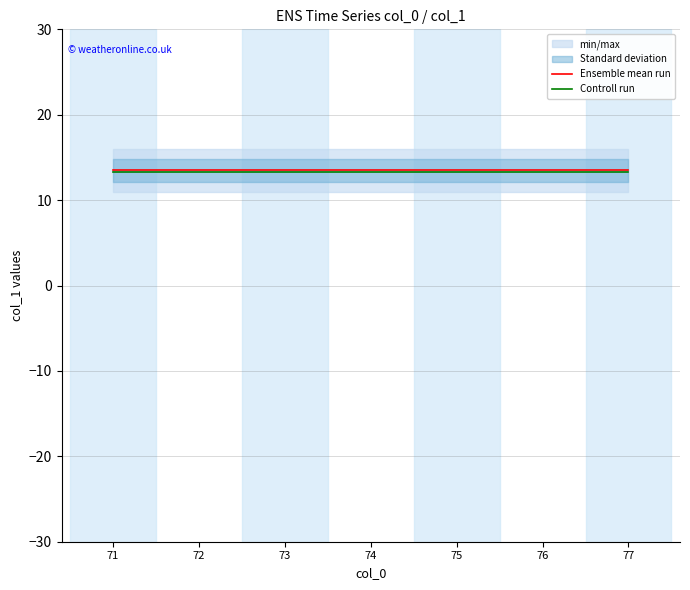

True or false: Controll run and Ensemble mean run intersect in this chart.

False